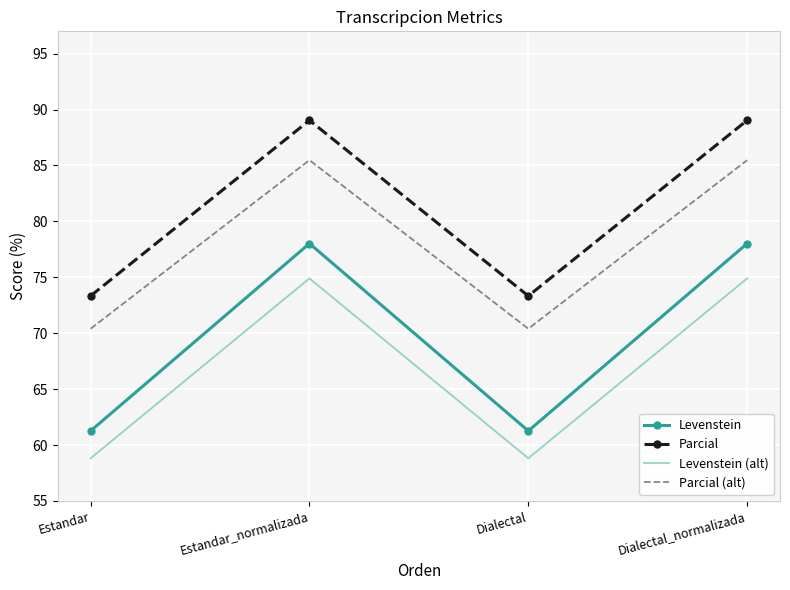

The Parcial series shows 73.3 at Estandar. True or false?

True